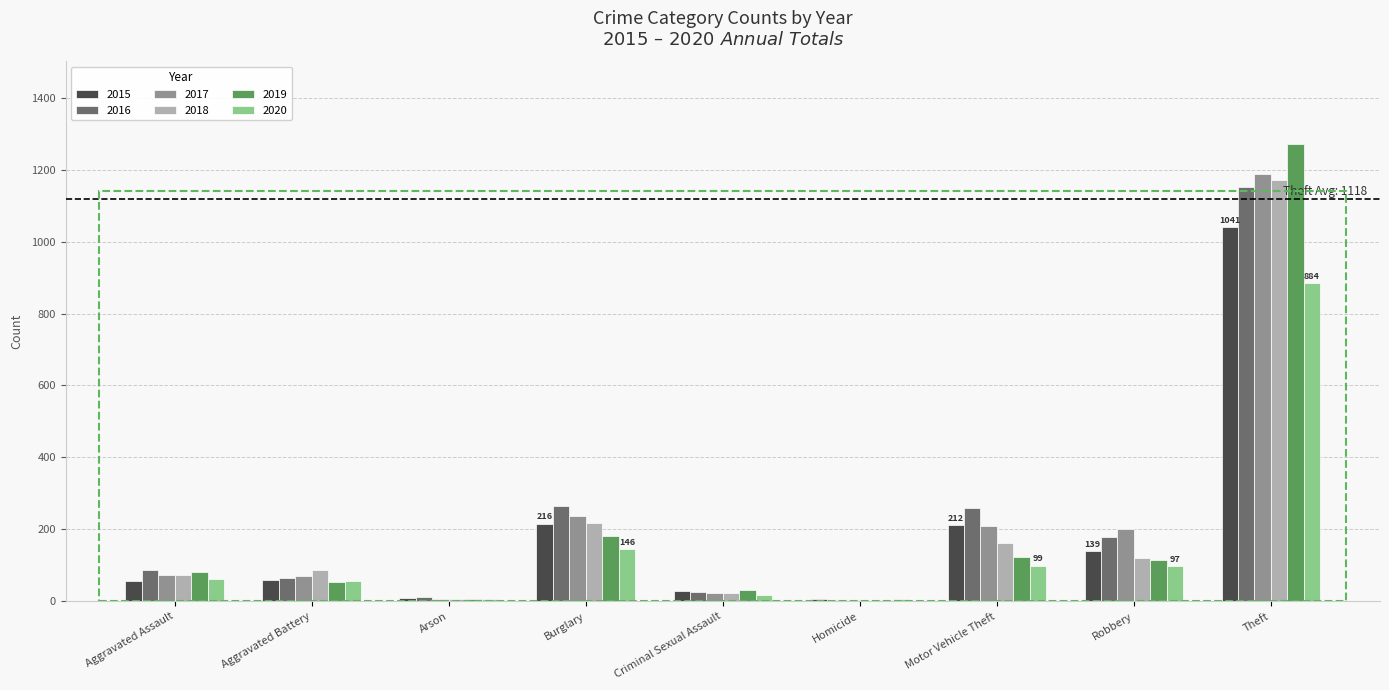

What is the highest value of the 2016 series?

1151